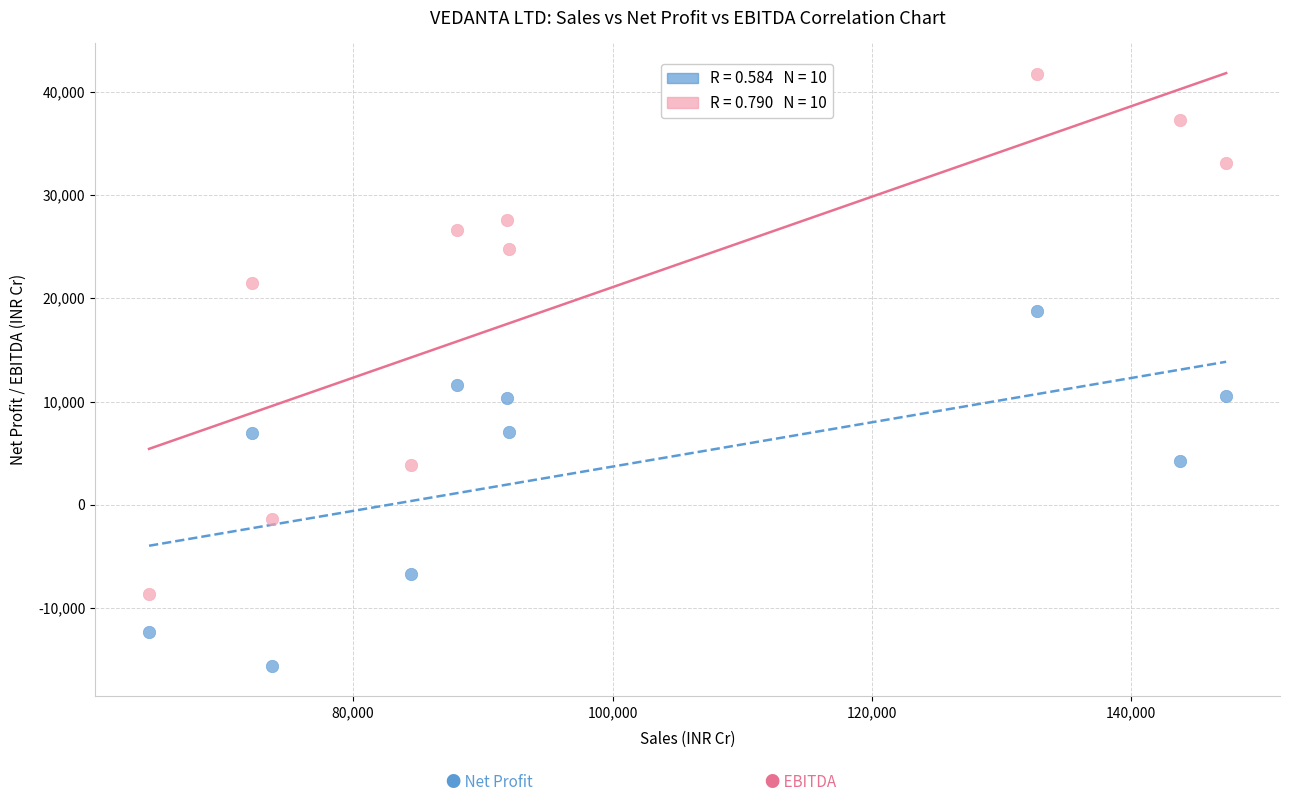

Across all series, what Y value is closest to 13051?

11602.0